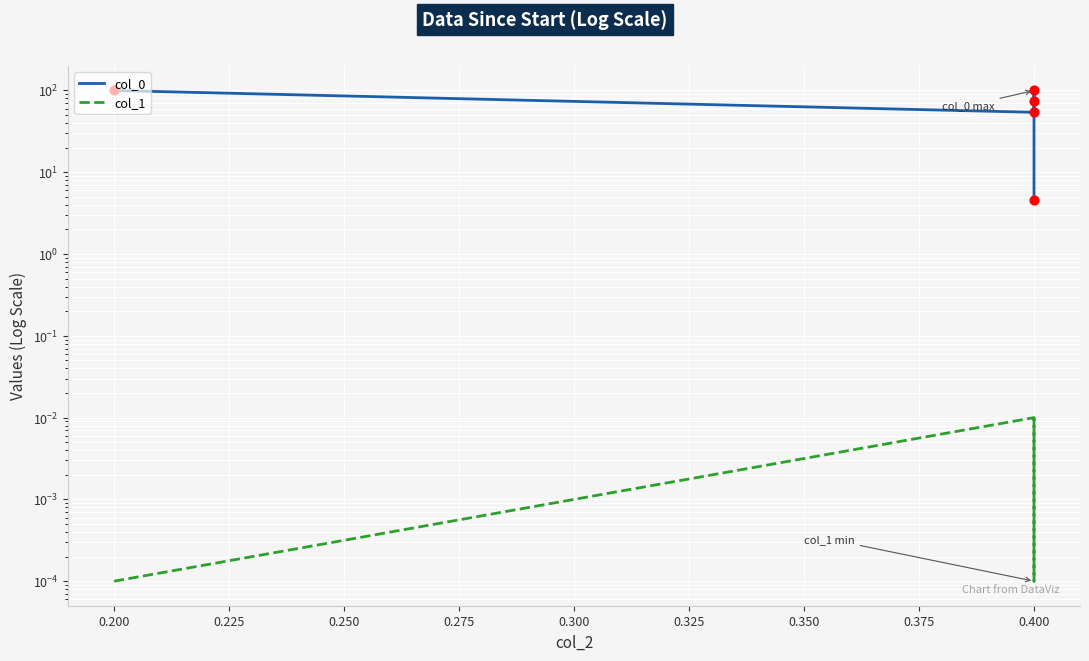

Which series contains the lowest Y value?

col_1